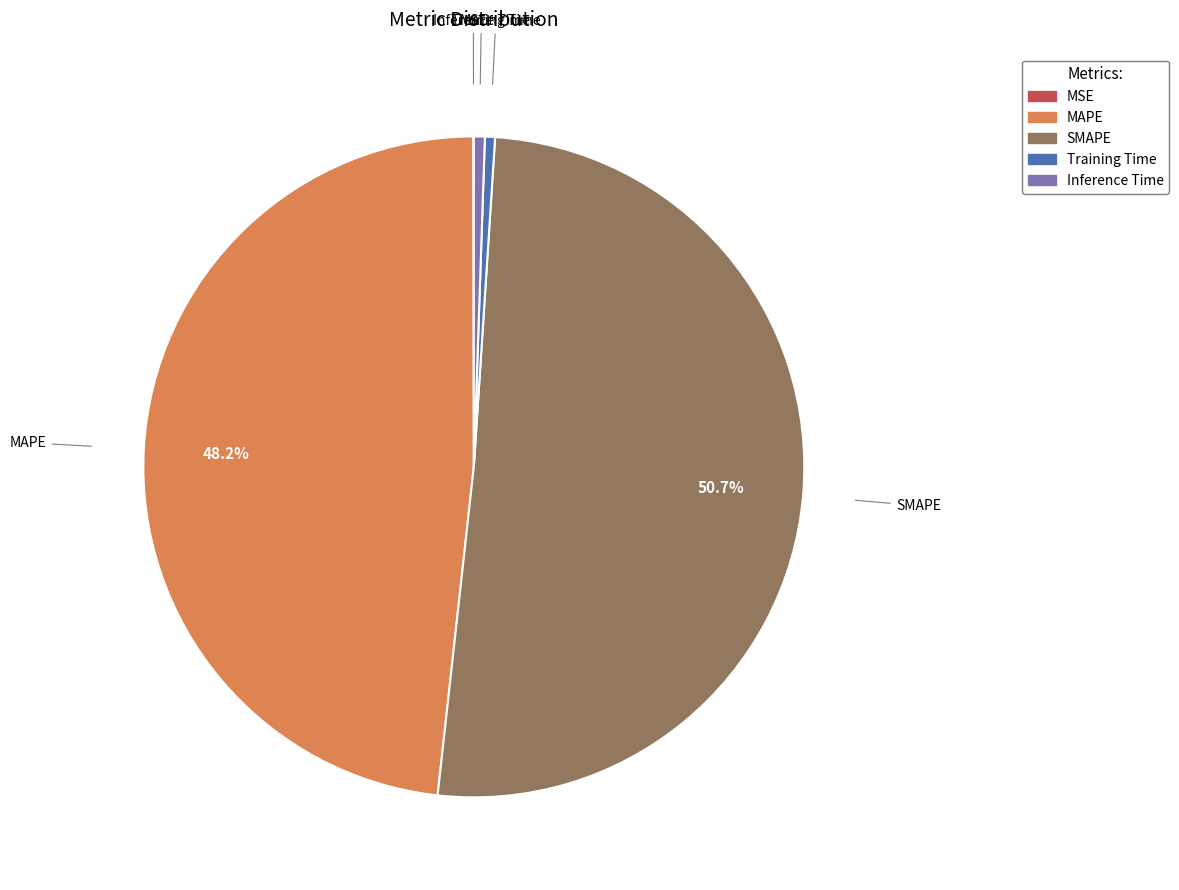

Does any single category account for the majority?

Yes